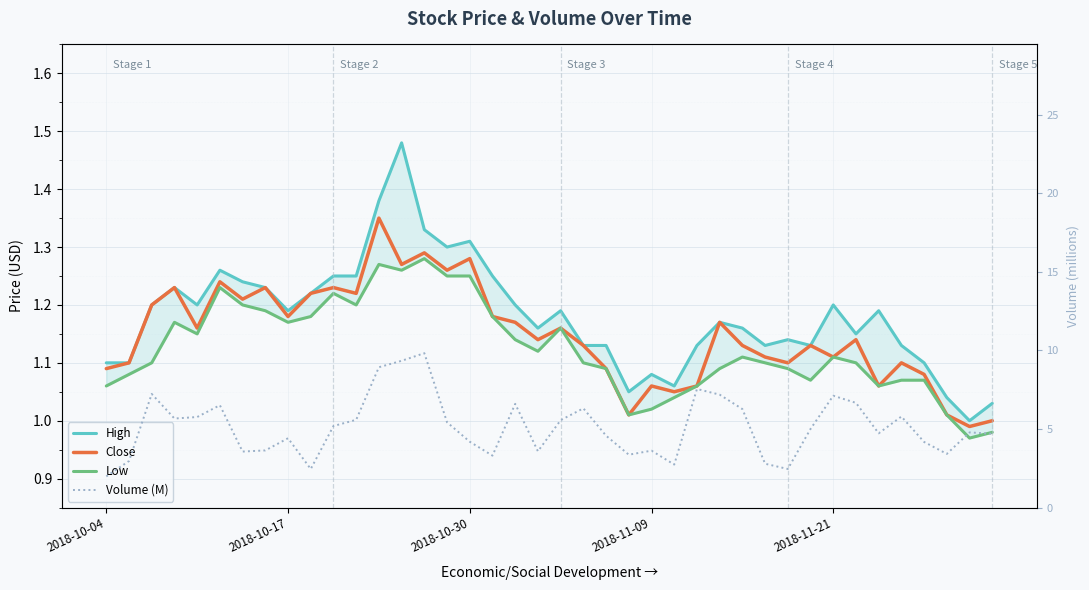

True or false: Volume (M) and Low intersect in this chart.

False